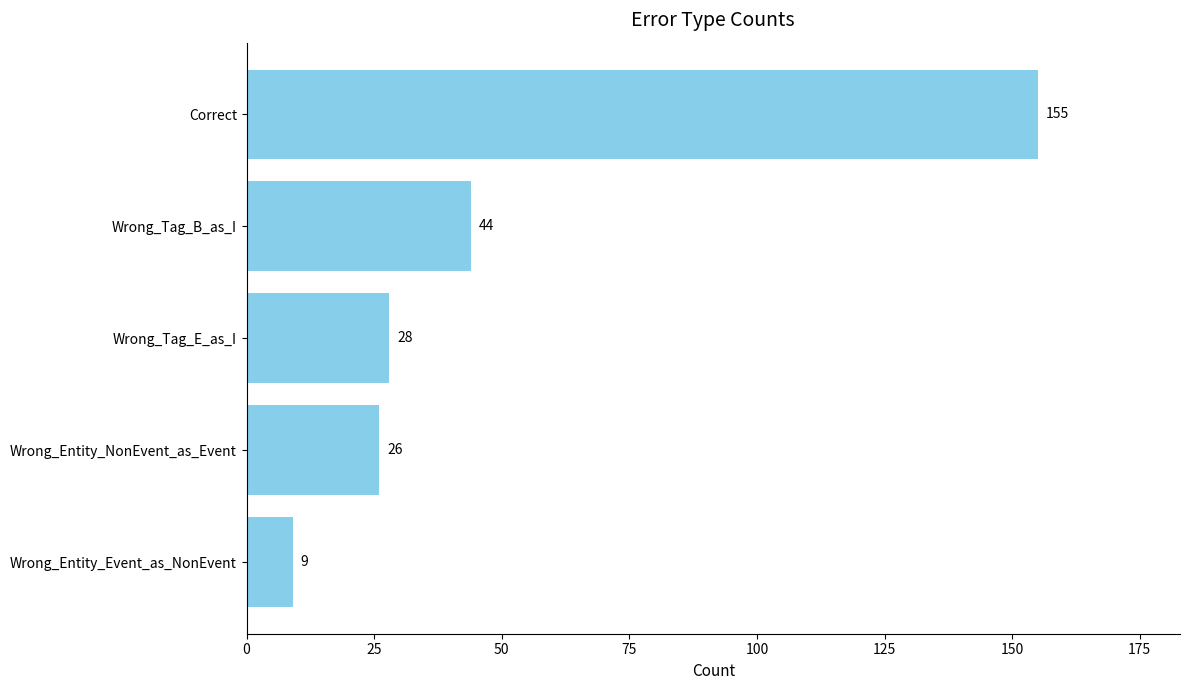

Is it true that the value at Correct is 155?

True